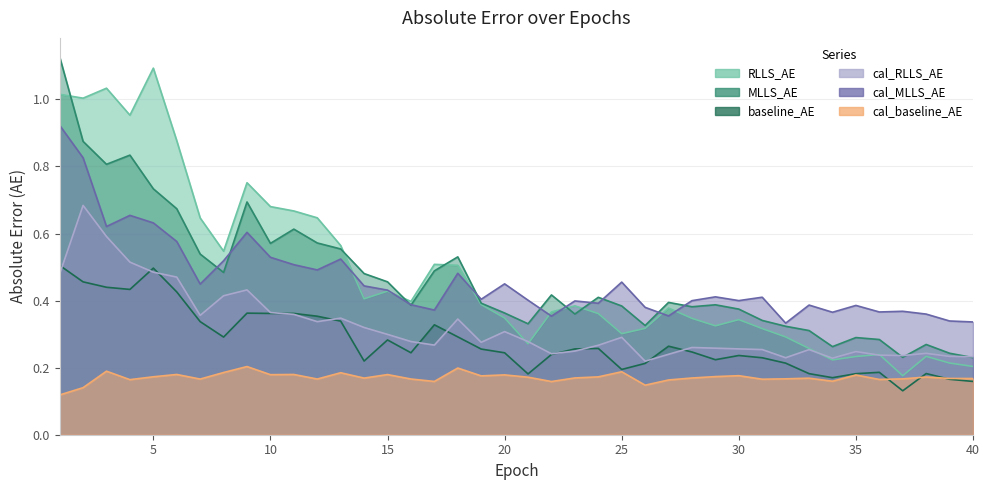

At which category does MLLS_AE reach its first local valley?

3